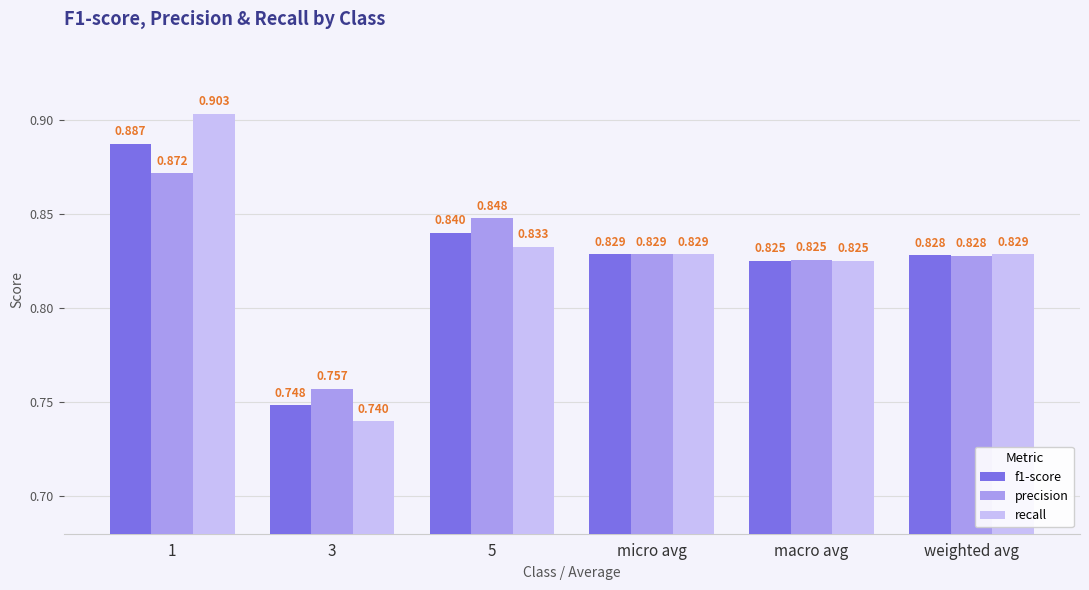

Which series has the largest range (max minus min)?

recall